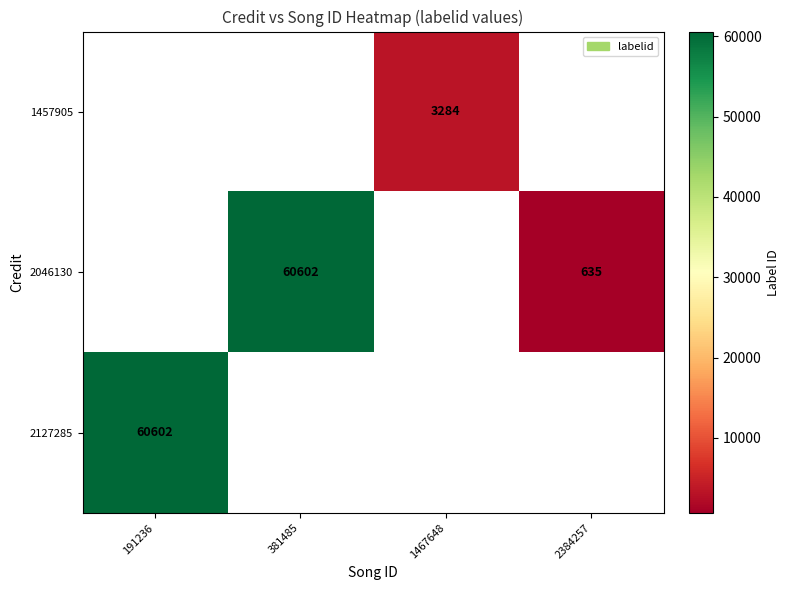

Which category has the lowest value across all series?

2384257